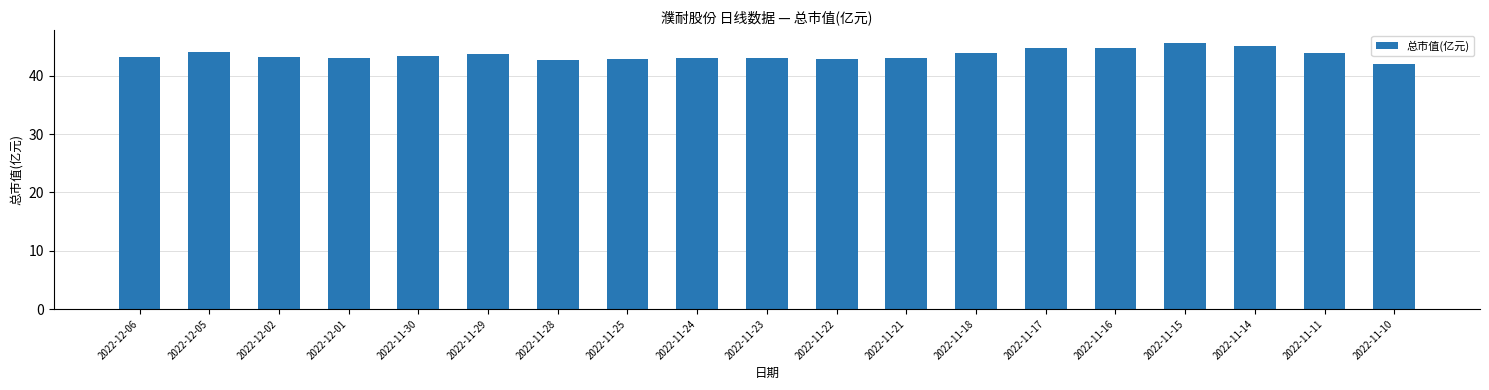

The value at 2022-11-24 is 63.1. True or false?

False